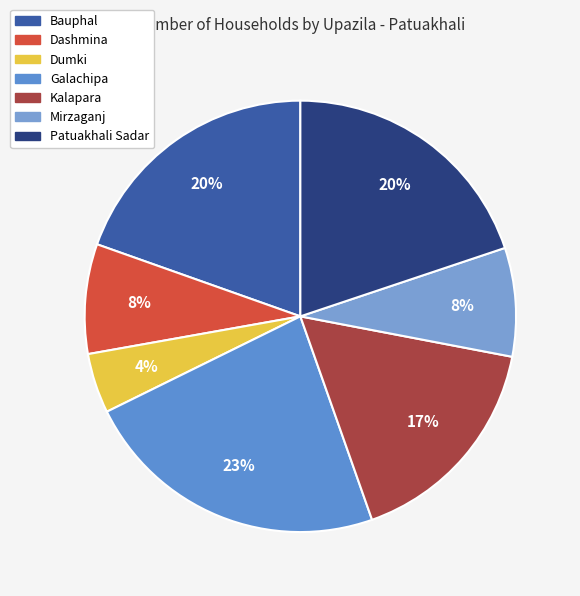

To the nearest percent, what portion does Dumki represent?

4%